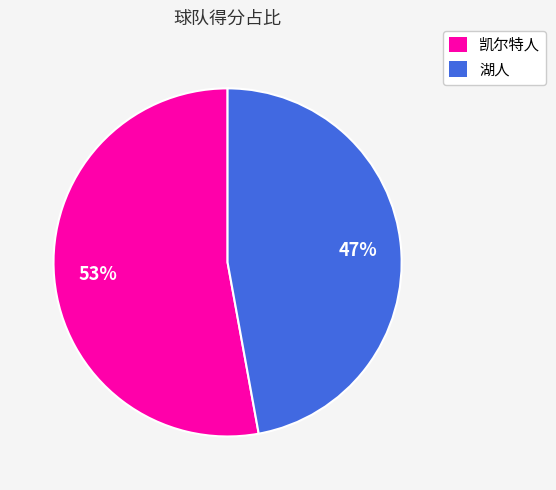

Which has a higher value, 湖人 or 凯尔特人?

凯尔特人